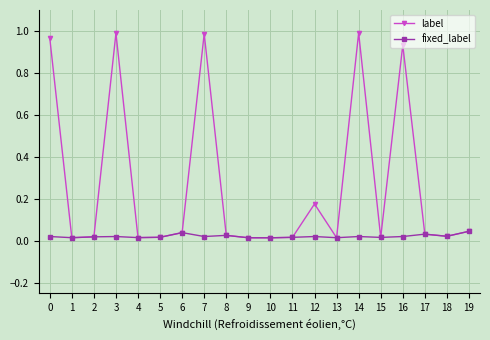

At which category does label reach its first local peak?

3